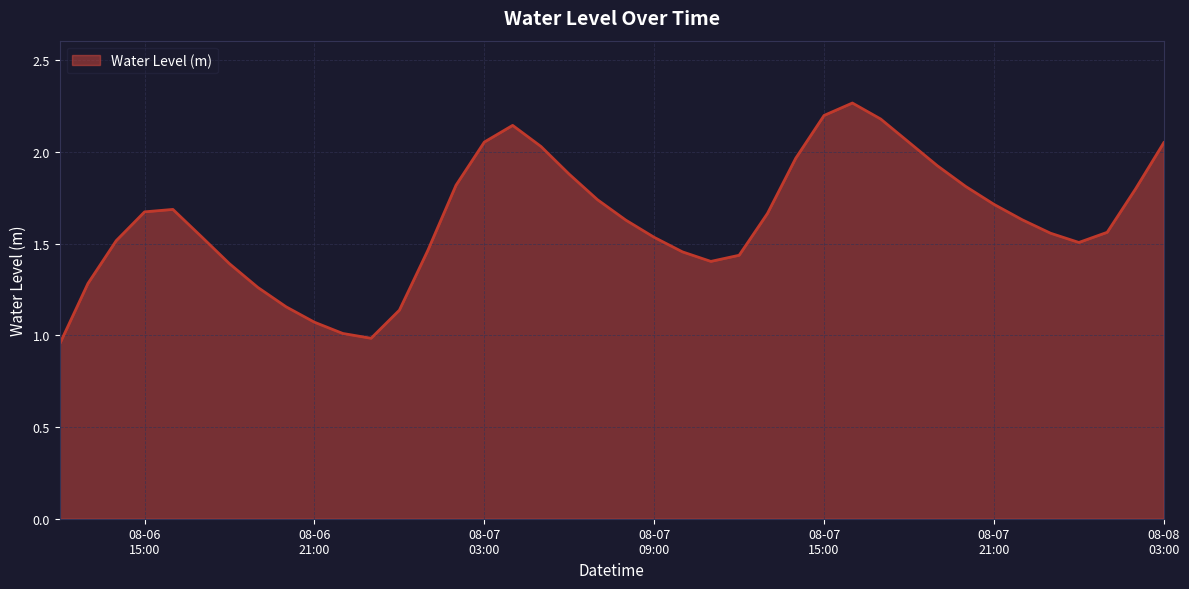

How many lines are shown in the chart?

1